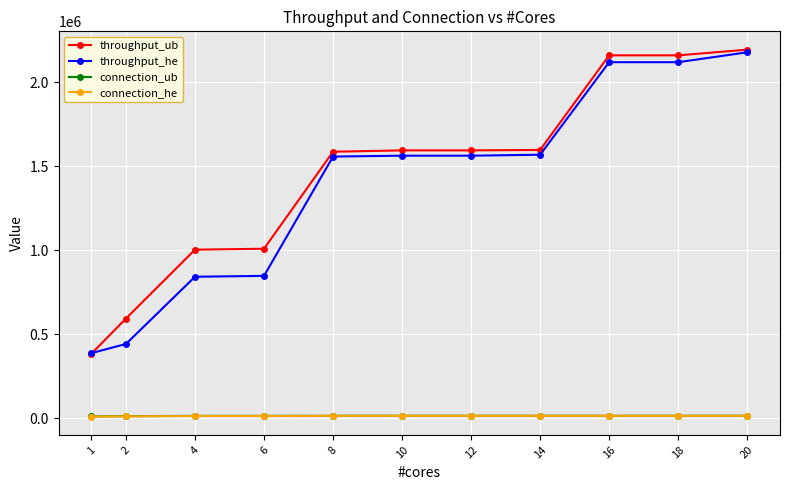

At which category is the sum across all series the highest?

20